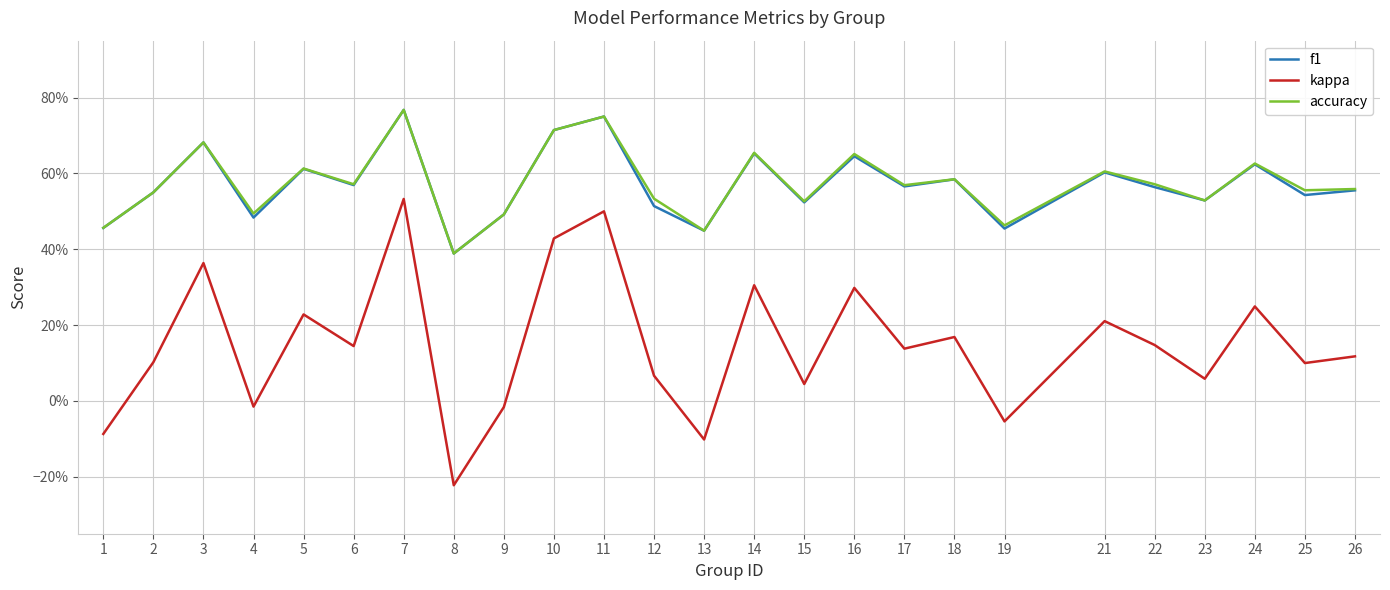

Does the chart display data point markers on the line(s)?

No